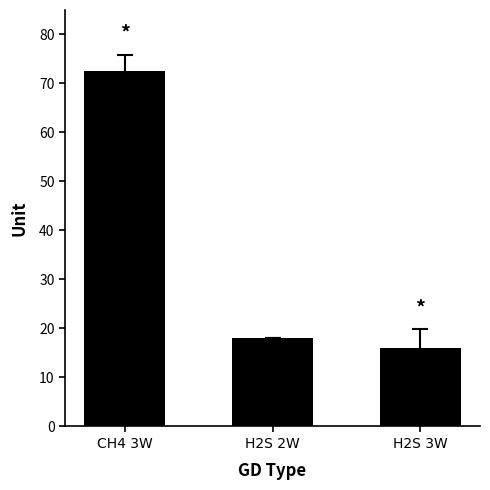

Does the chart contain stacked bars?

No